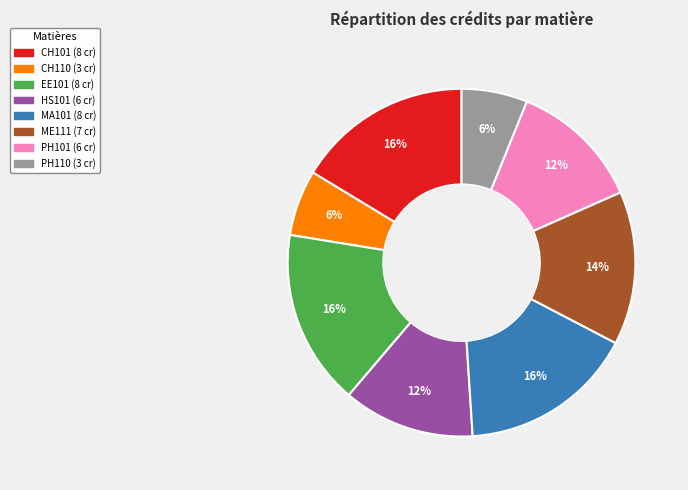

Is EE101 the majority of the pie?

No